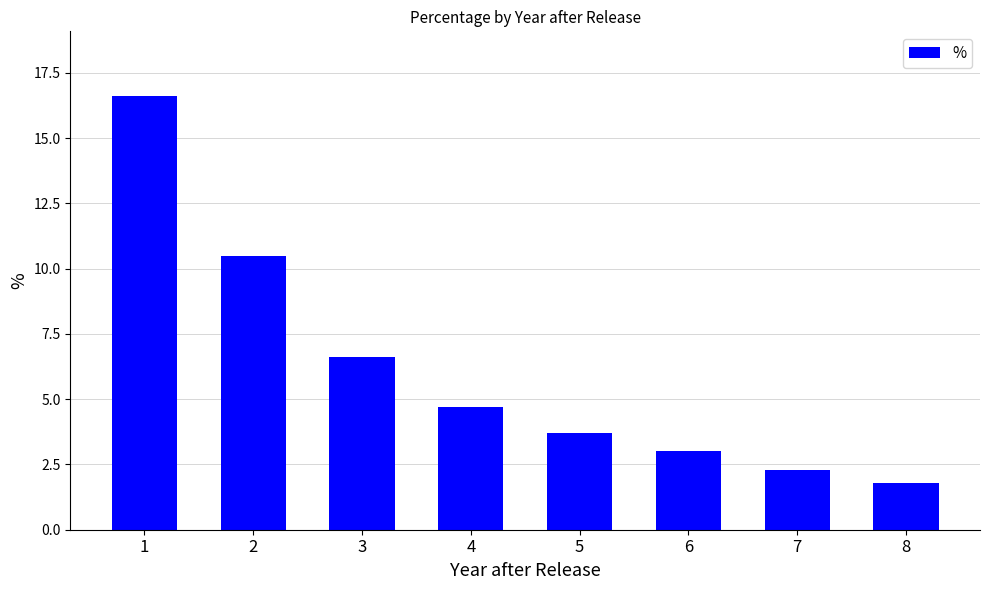

Which category has the highest value across all series?

1